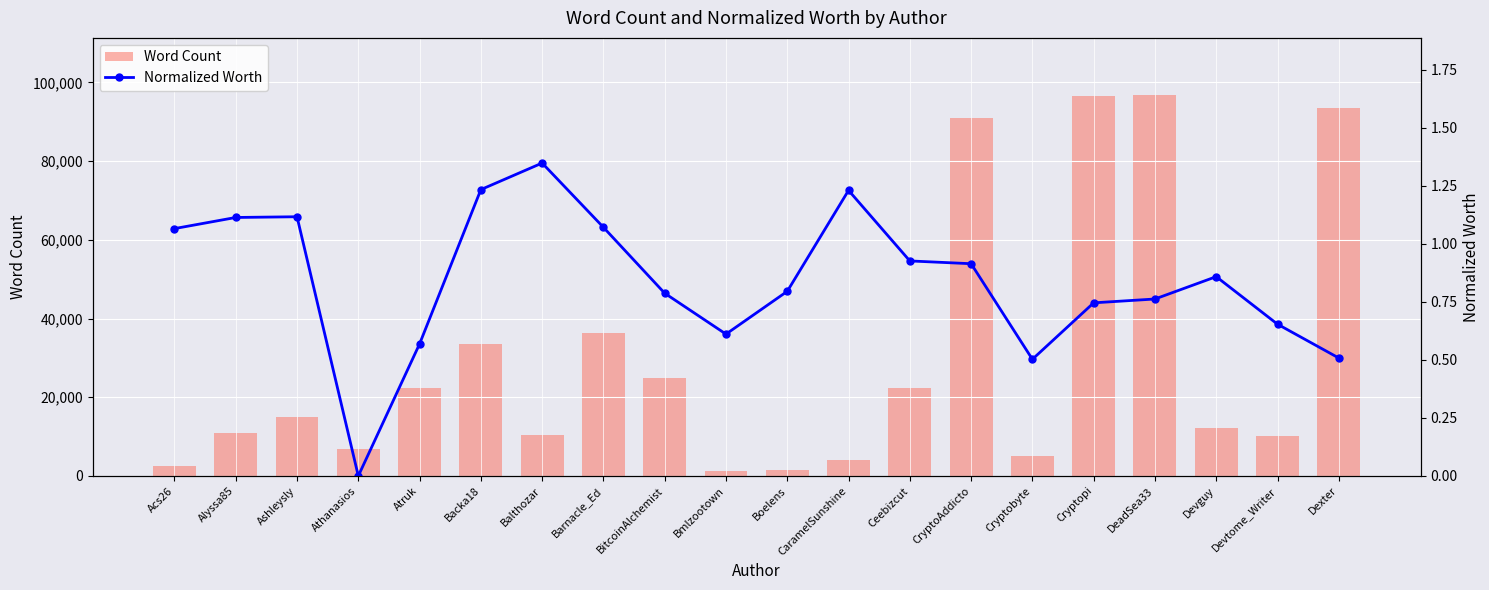

The Normalized Worth series shows 0.5 at Cryptobyte. True or false?

True